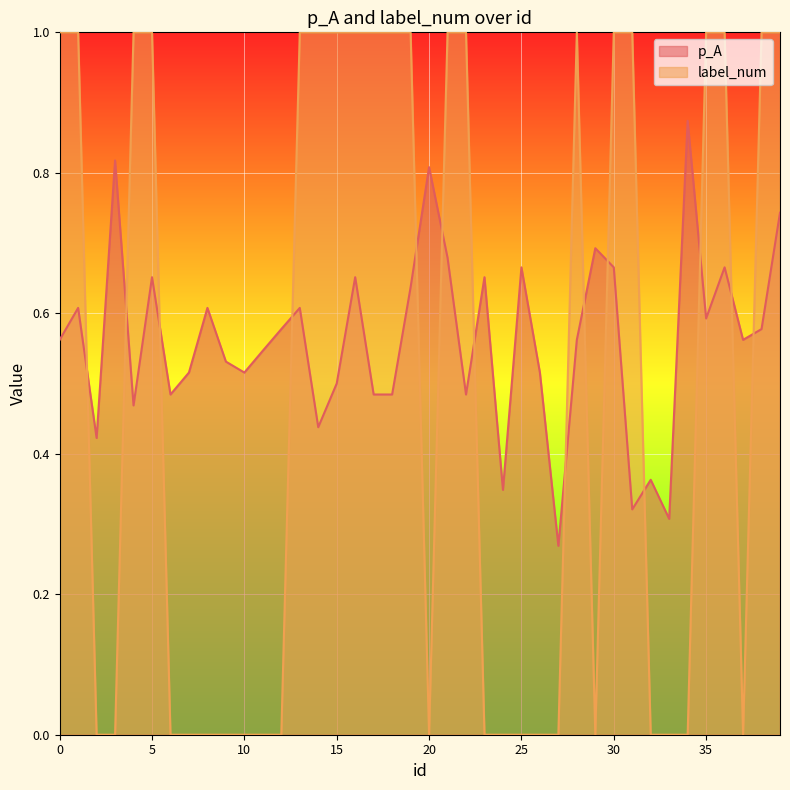

Is it true that p_A equals 0.8 at 15?

False